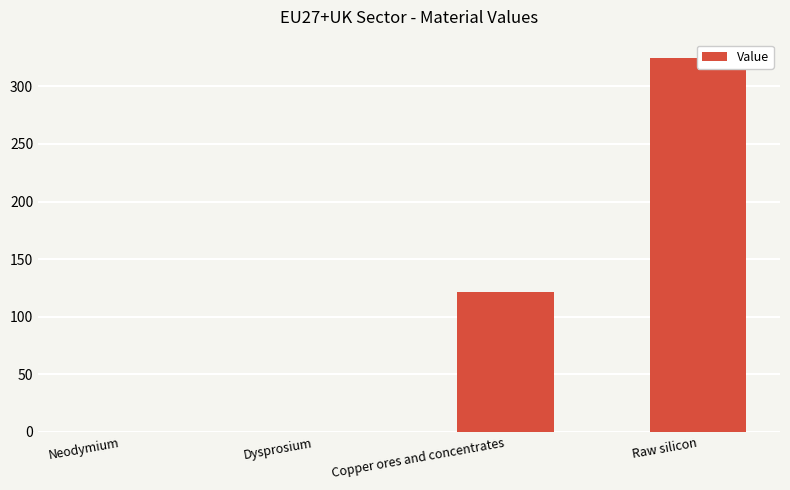

What is the value of the 3rd bar from the left?

121.7